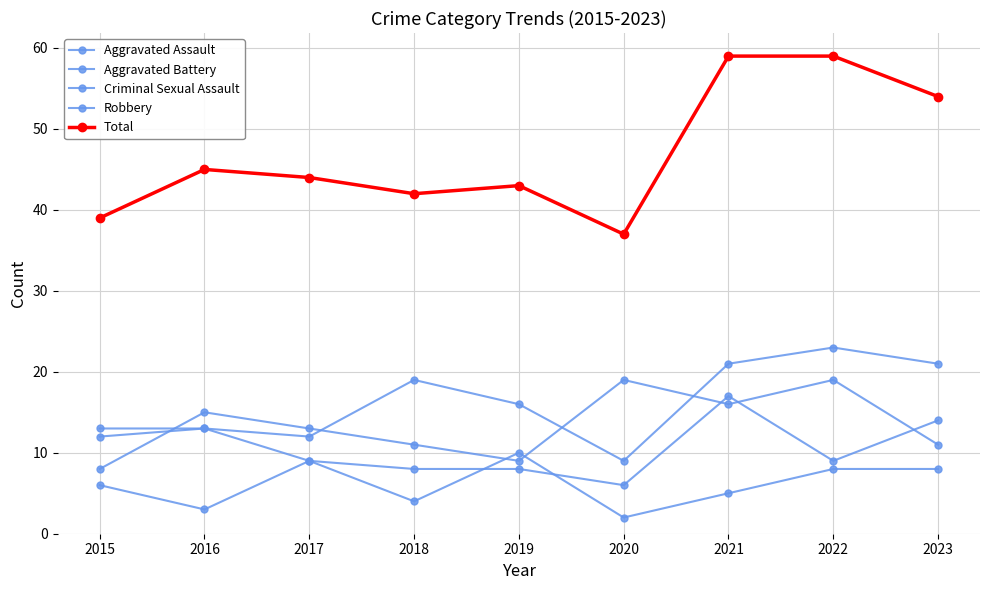

Does the chart have visible grid lines?

Yes